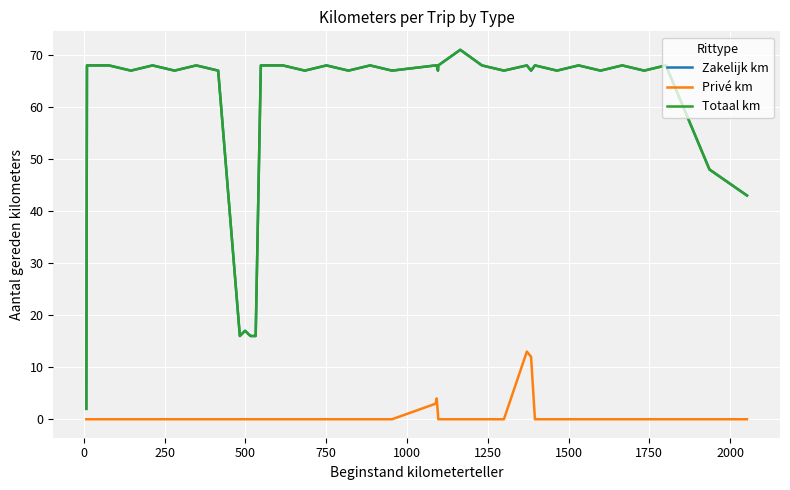

Is this an area chart (filled region under the line)?

No